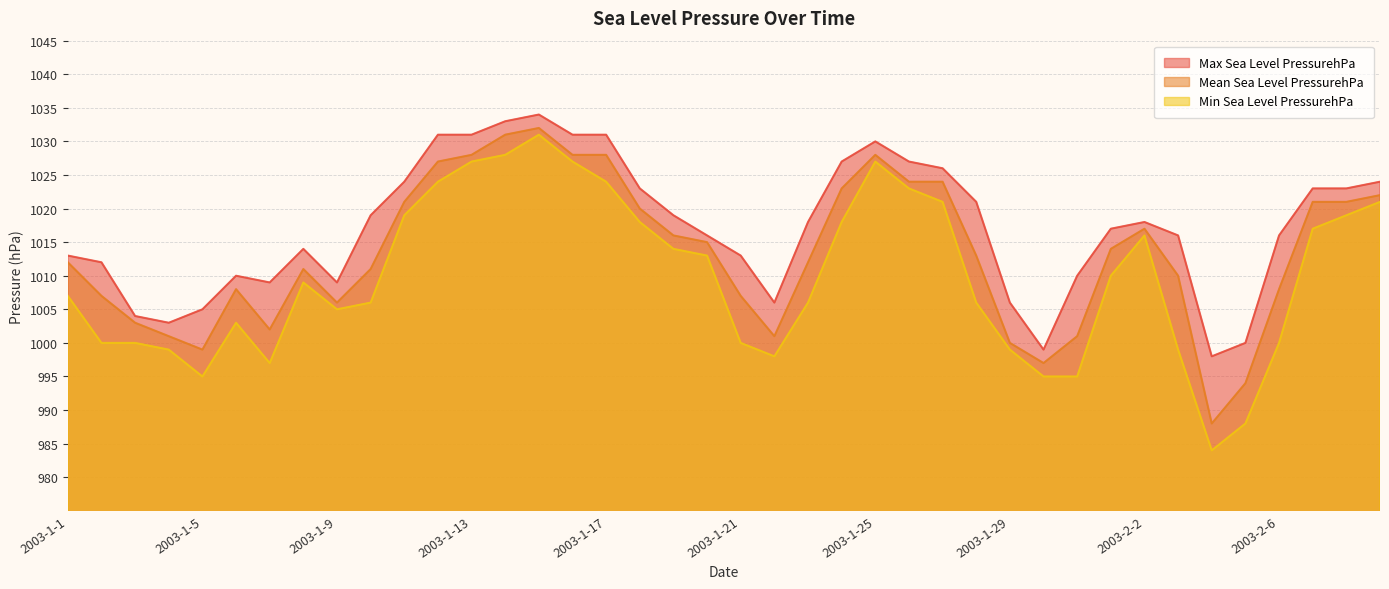

How many values in the Min Sea Level PressurehPa series are below 1009?

20